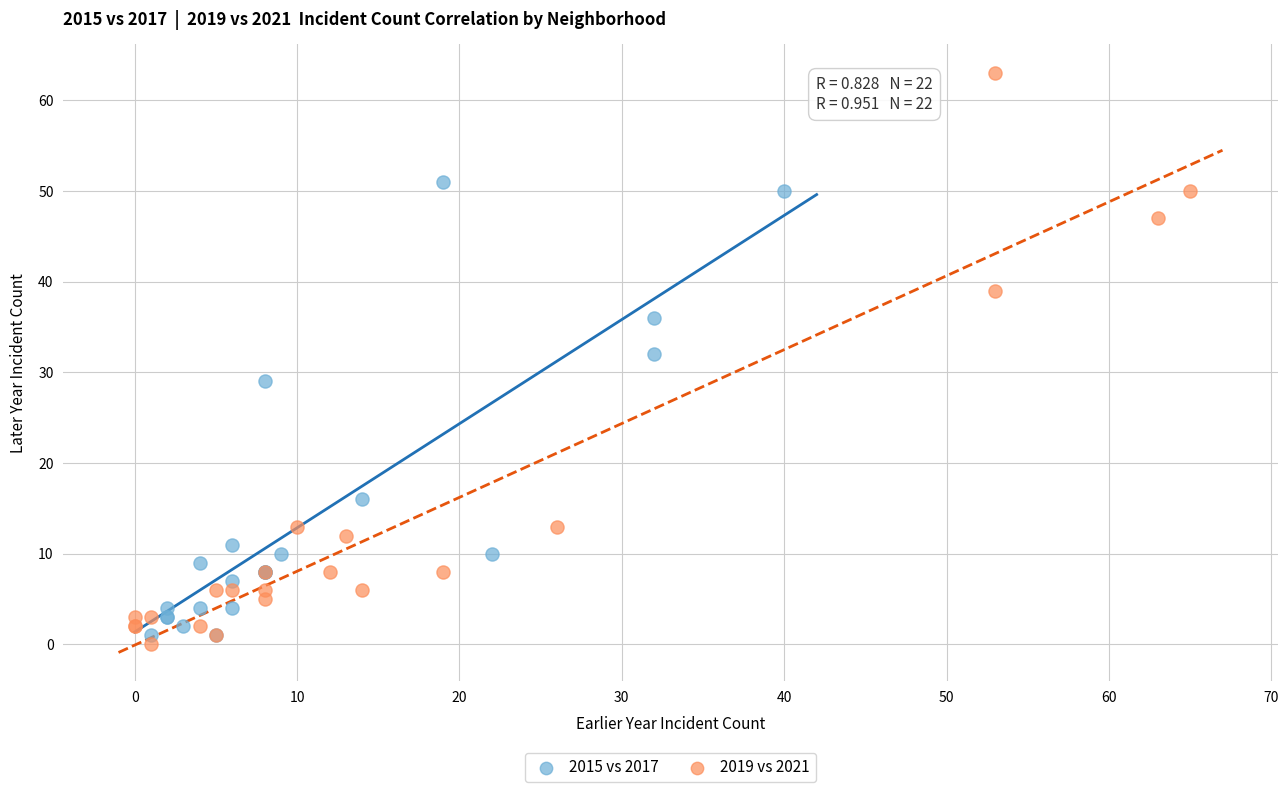

What are all the series names shown in the legend?

2015 vs 2017, 2019 vs 2021